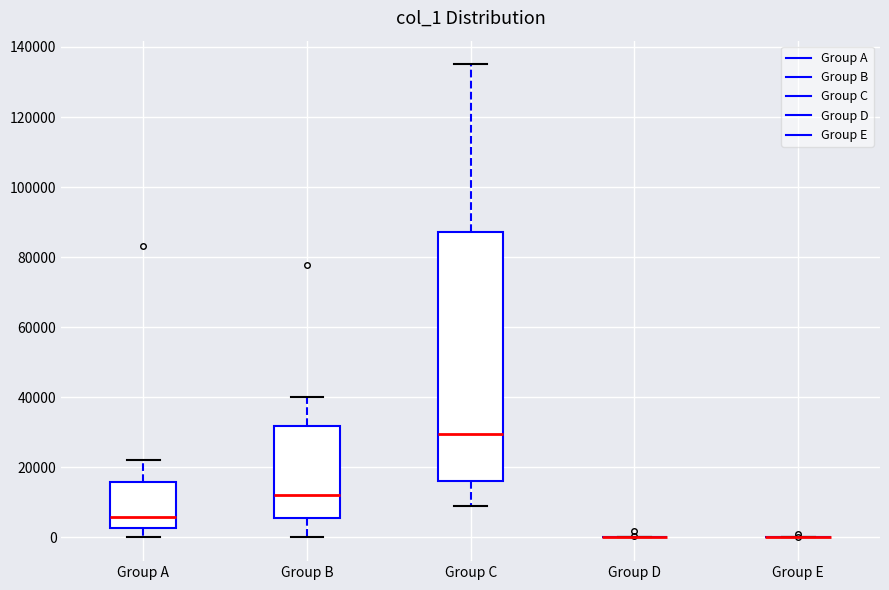

Reading left to right, transcribe this box plot: for each box, give where its median line is, the range the box spans, and where its two whiskers end, as read against the y-axis. The values are not printed on the chart, so give them approximately, as read against the axis.

Group A: median 6000, box 2000 to 16000, whiskers 0 to 22000
Group B: median 12000, box 6000 to 32000, whiskers 0 to 40000
Group C: median 30000, box 16000 to 88000, whiskers 8000 to 136000
Group D: box collapsed to a line at 0, whiskers 0 to 0
Group E: box collapsed to a line at 0, whiskers 0 to 0